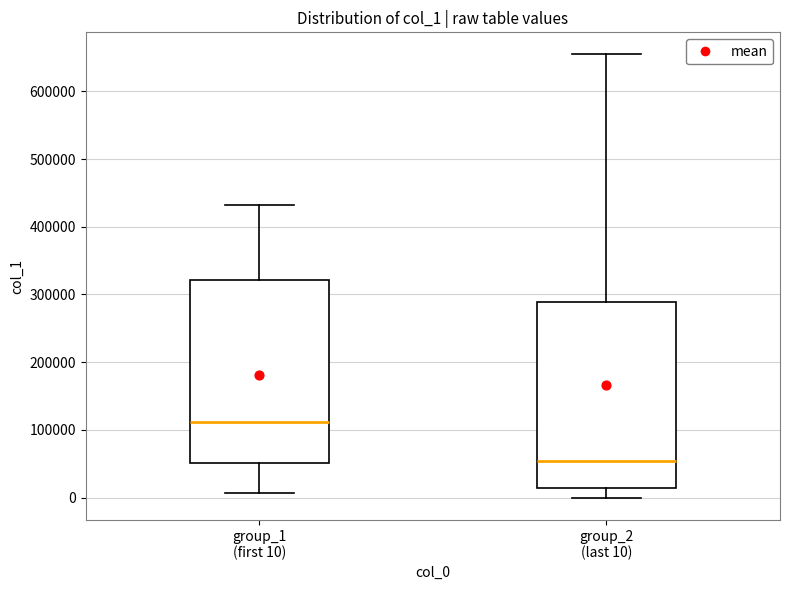

Reading left to right, transcribe this box plot: for each box, give where its median line is, the range the box spans, and where its two whiskers end, as read against the y-axis. The values are not printed on the chart, so give them approximately, as read against the axis.

group_1 (first 10): median 110000, box 50000 to 320000, whiskers 10000 to 430000
group_2 (last 10): median 50000, box 10000 to 290000, whiskers 0 to 650000